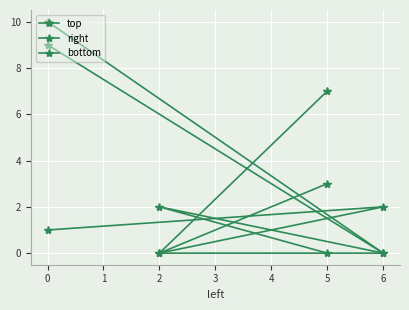

How many times do bottom and right cross each other?

1